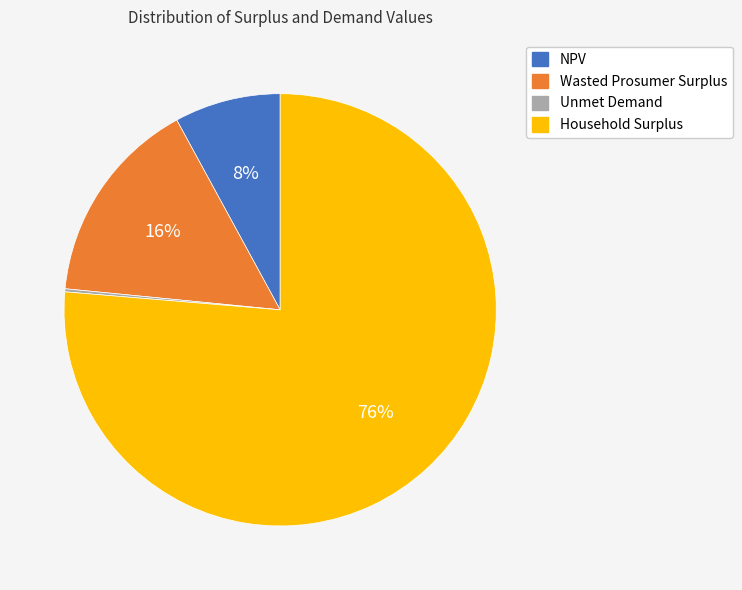

The Household Surplus slice represents 76% of the pie. True or false?

True